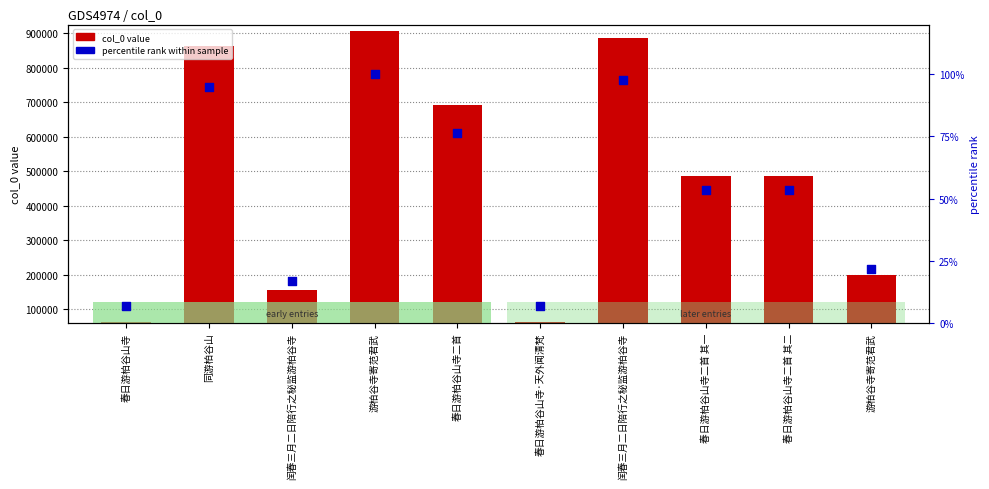

Which series reaches the maximum Y coordinate?

col_0